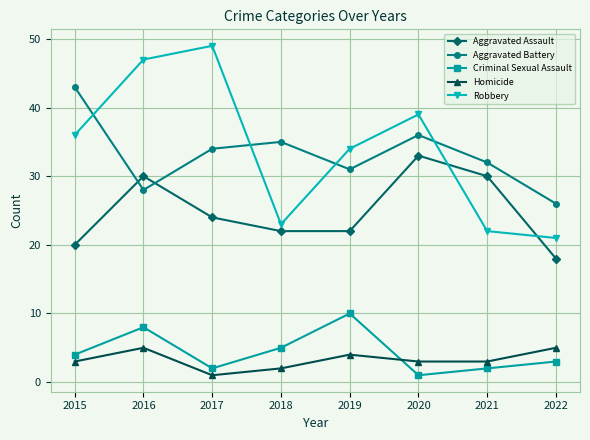

Between which two adjacent categories do Homicide and Criminal Sexual Assault first intersect?

2019 and 2020